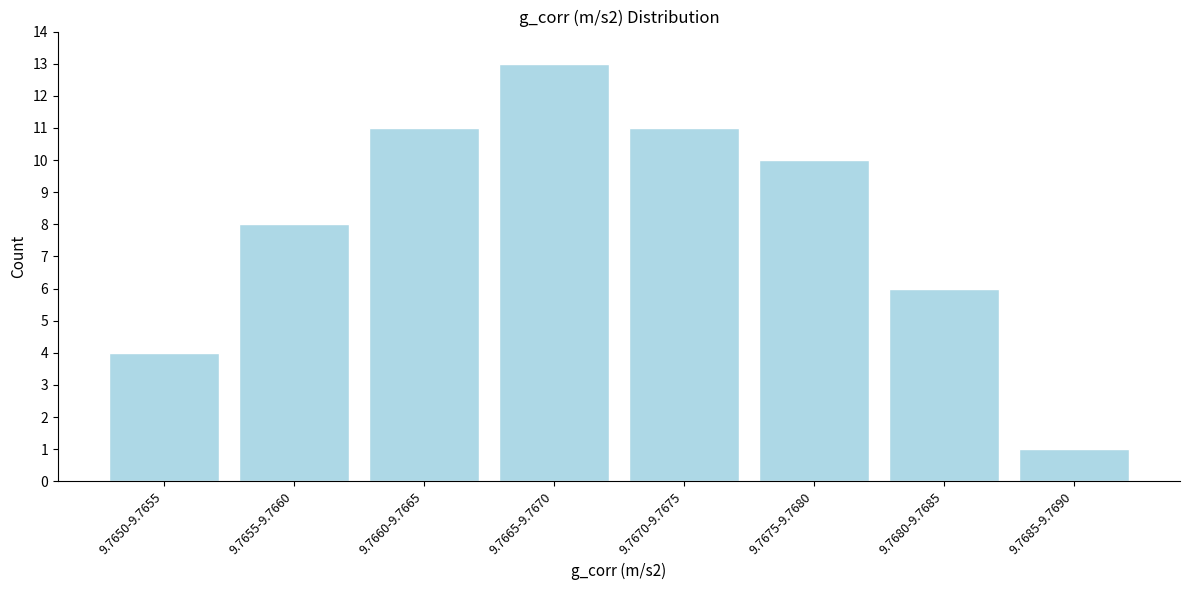

Reading right to left, what are all the values shown in this chart?

9.7685-9.7690=1	9.7680-9.7685=6	9.7675-9.7680=10	9.7670-9.7675=11	9.7665-9.7670=13	9.7660-9.7665=11	9.7655-9.7660=8	9.7650-9.7655=4